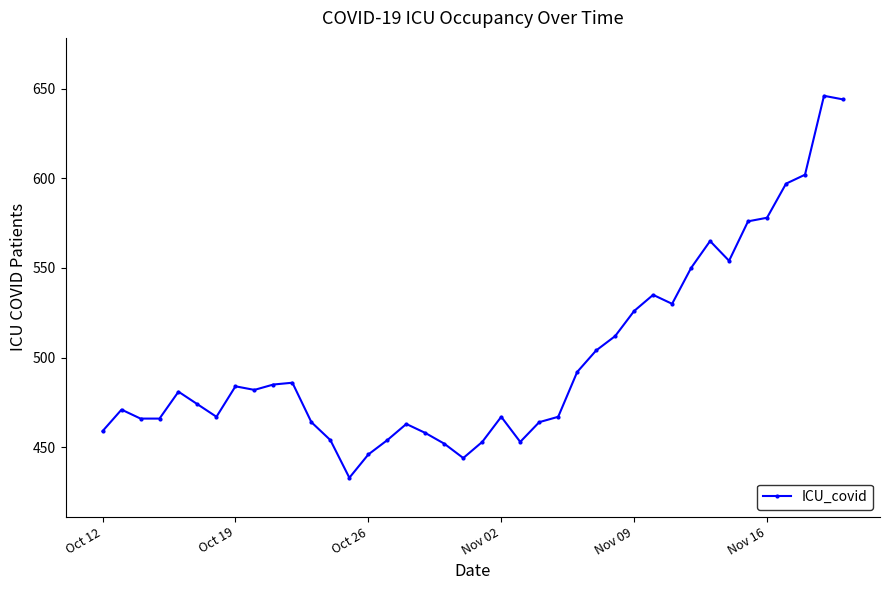

What is the value of the 39th point from the left?

646